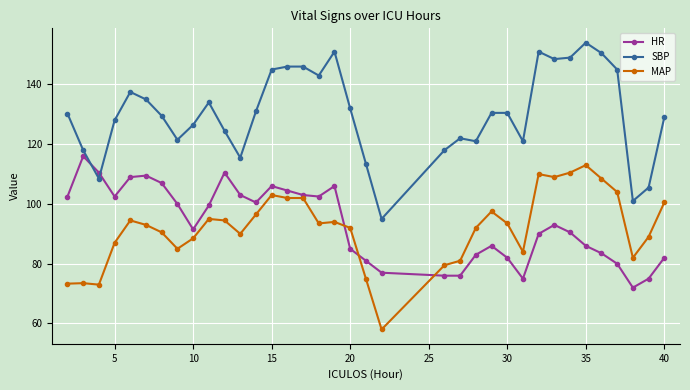

List the series in order of their peak value, lowest first.

MAP, HR, SBP